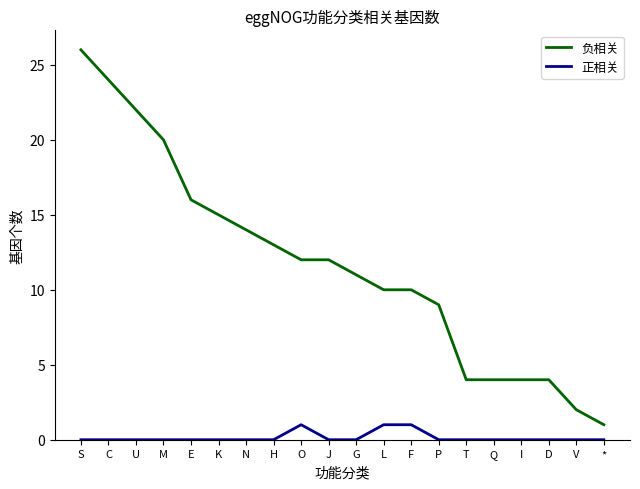

True or false: 正相关 and 负相关 intersect in this chart.

False